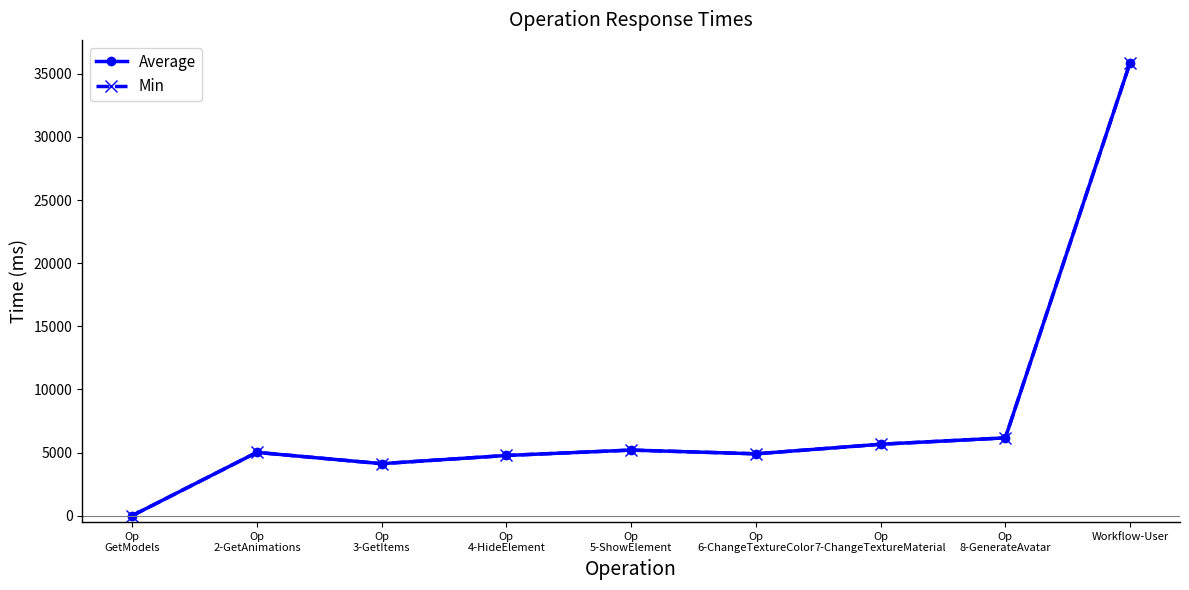

What is the smallest value displayed?

11